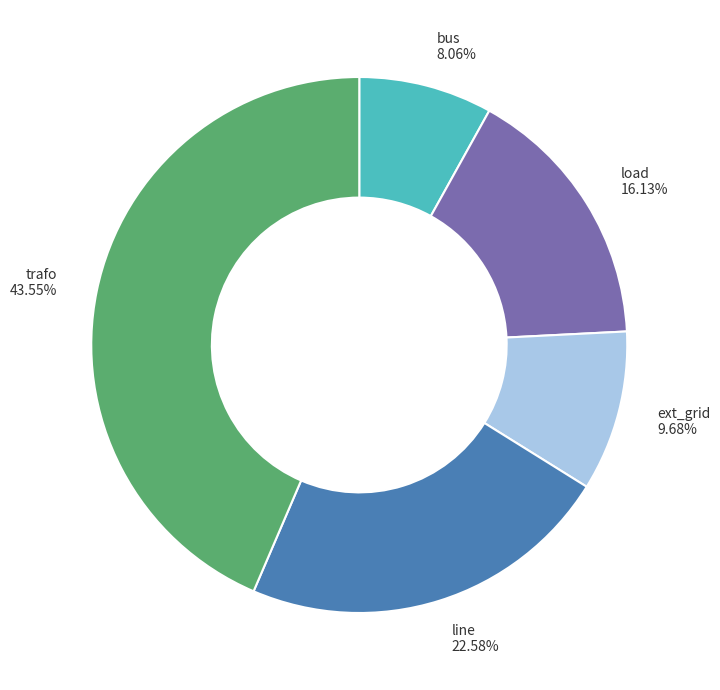

Is it true that ext_grid is 29% of the pie?

False